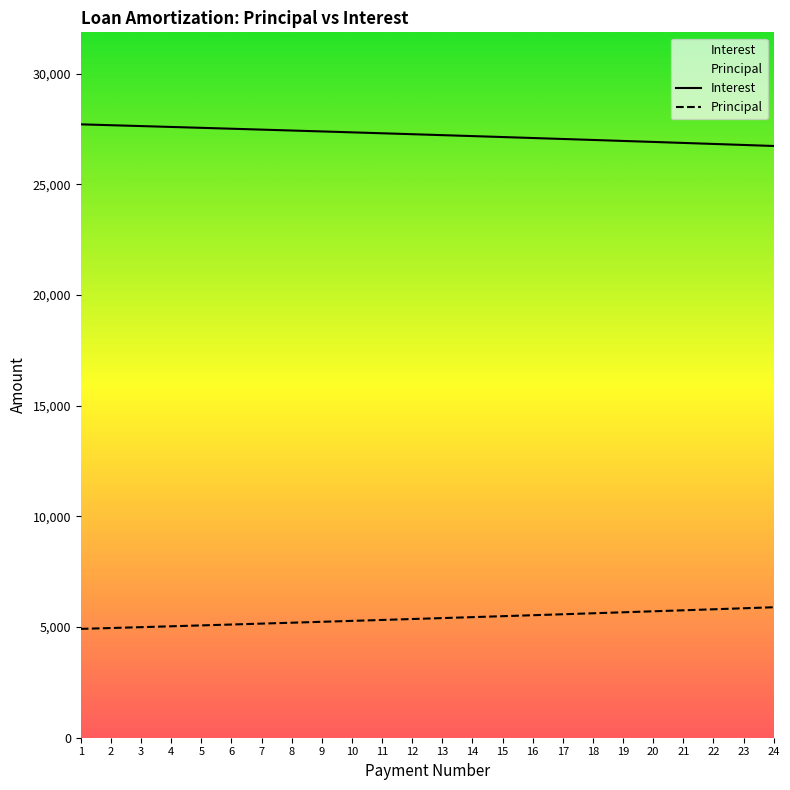

Where is Interest nearest to the value 27219?

13